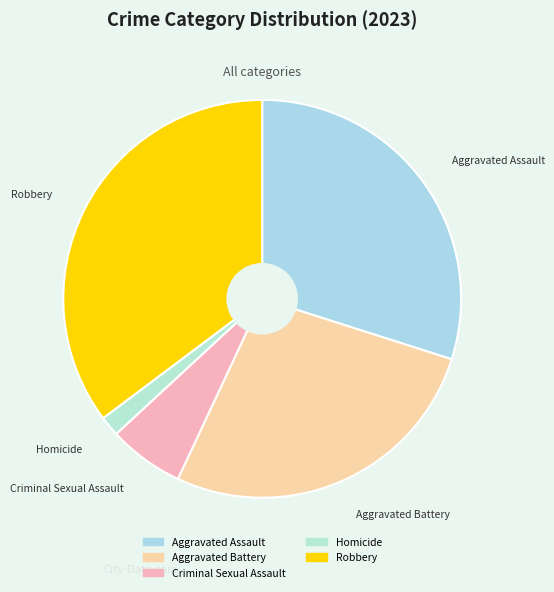

Approximately how many times larger is the value at Robbery compared to Aggravated Assault?

1.2